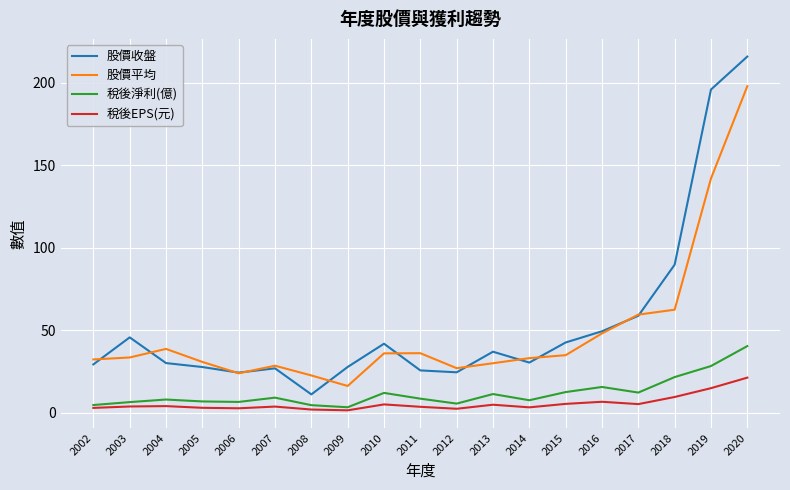

At which category does 股價收盤 reach its first local valley?

2006